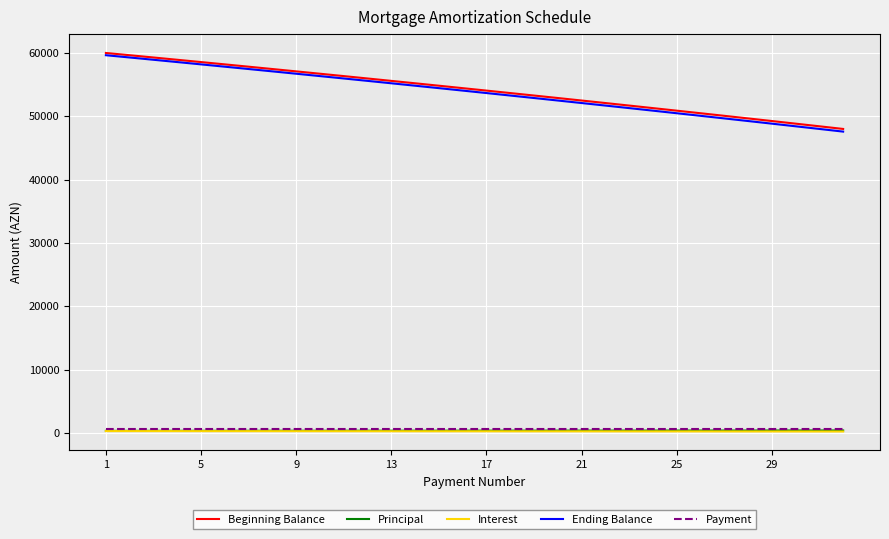

Which series has the largest range (max minus min)?

Ending Balance